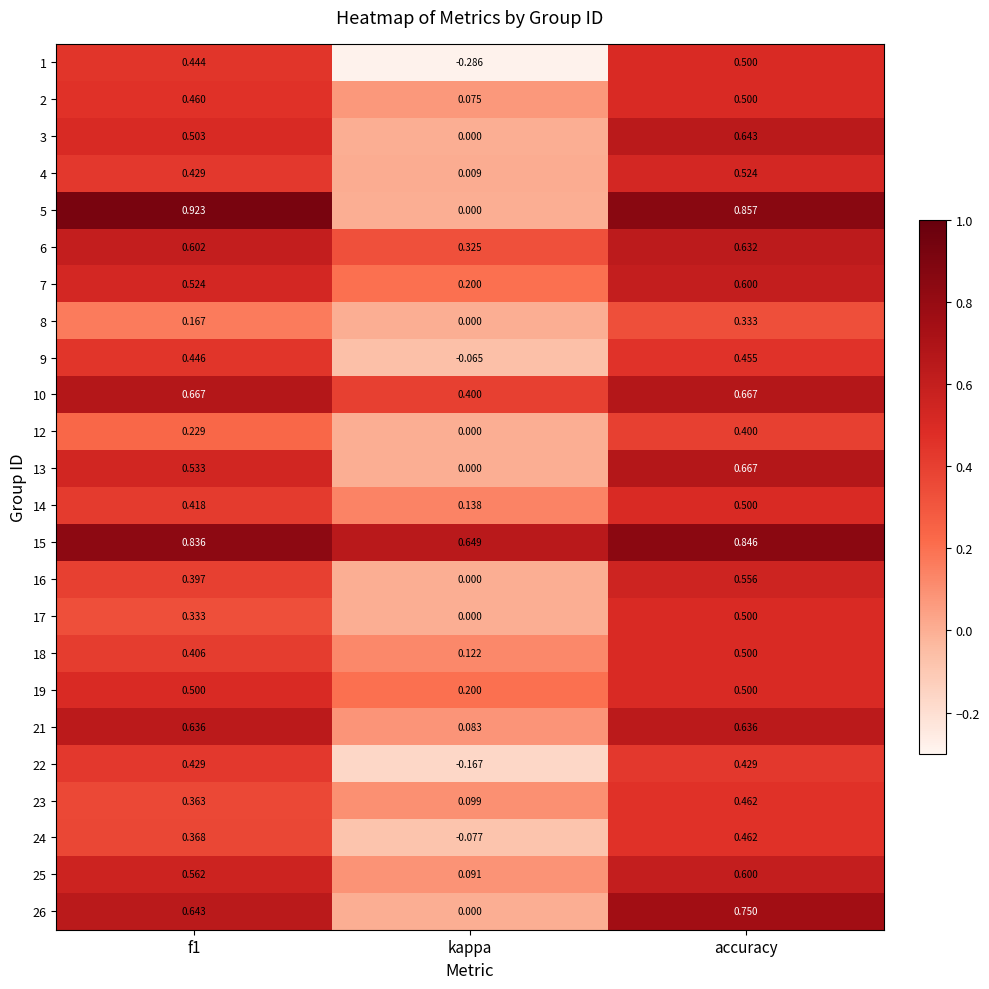

What is the total value across all series at f1?

11.8